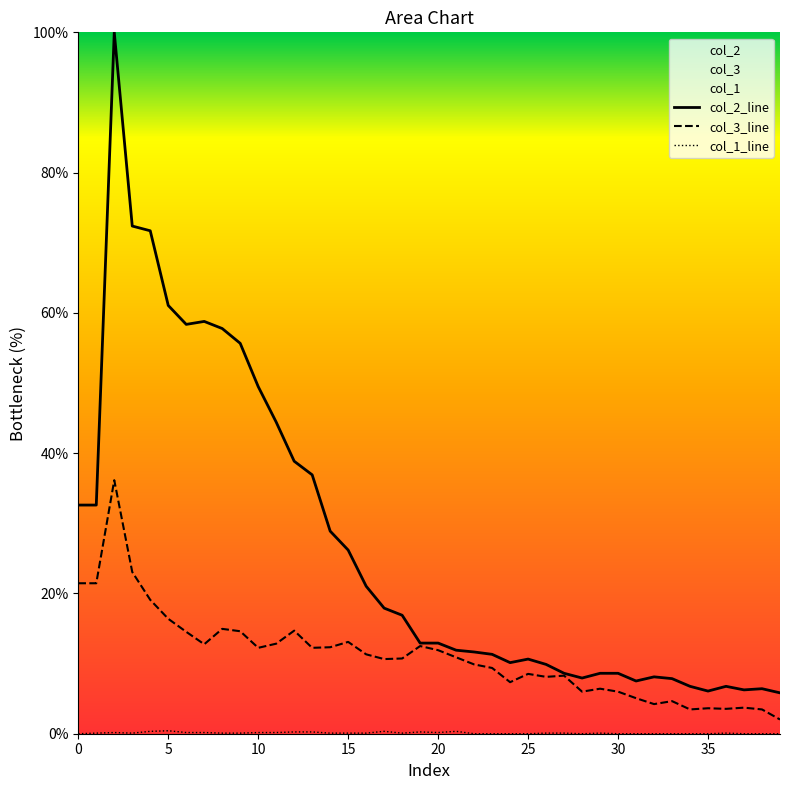

Which category has the lowest value in the col_2 series?

39